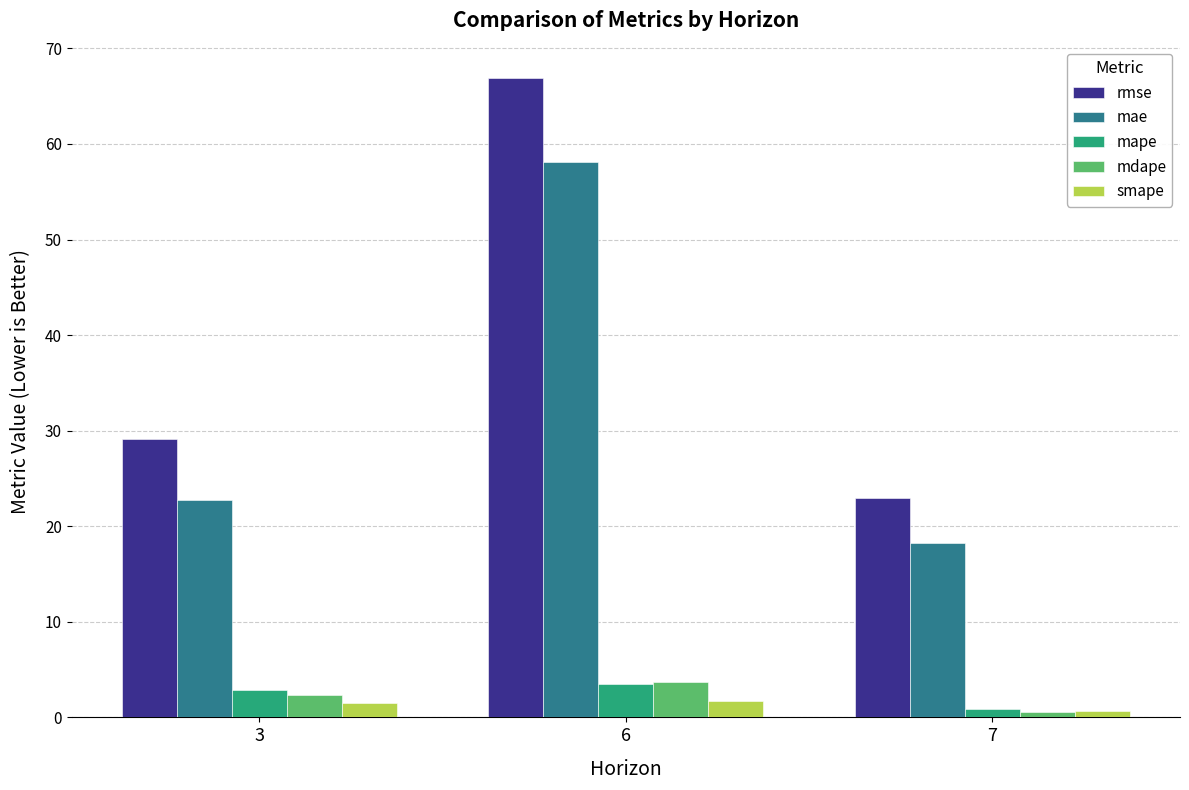

Where is mae nearest to the value 38?

3